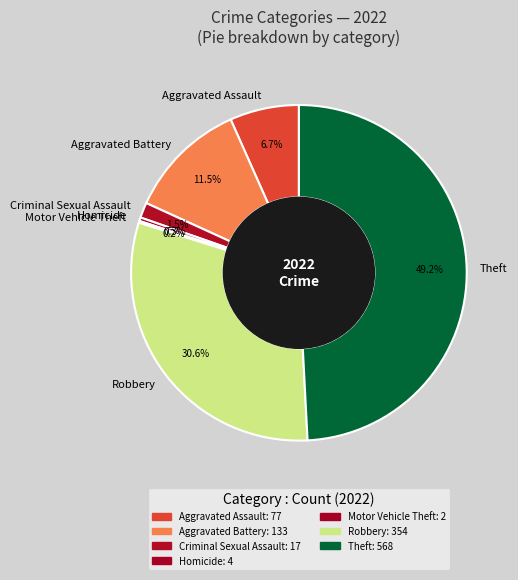

To the nearest percent, what is the difference between the largest and smallest slice percentages?

49%